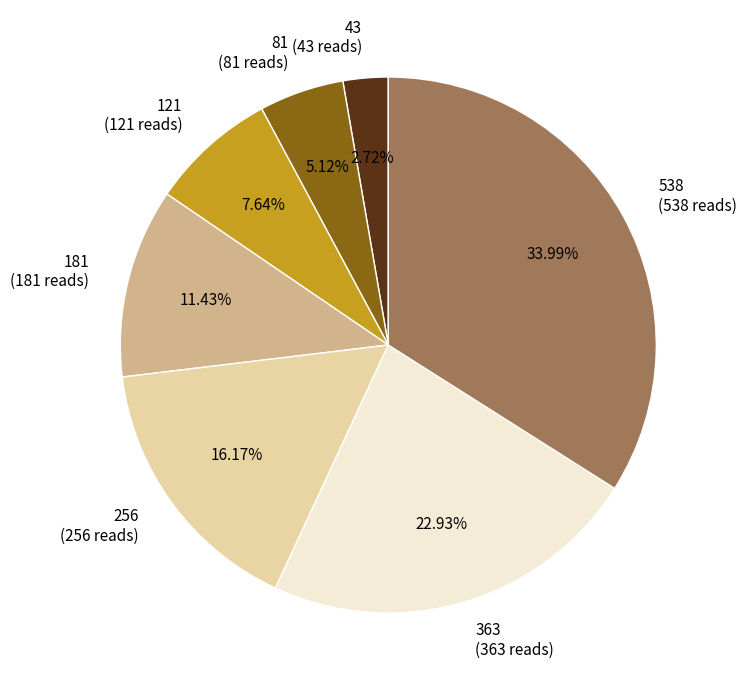

How many segments does this pie chart have?

7